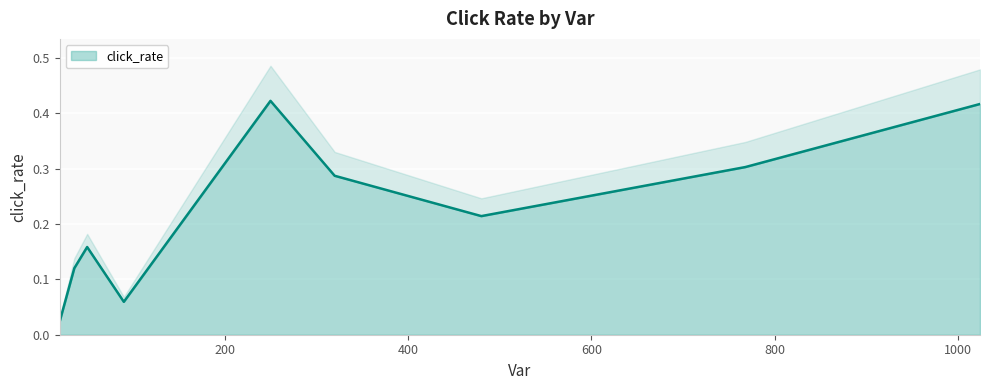

What is the difference between the maximum and minimum values?

0.4